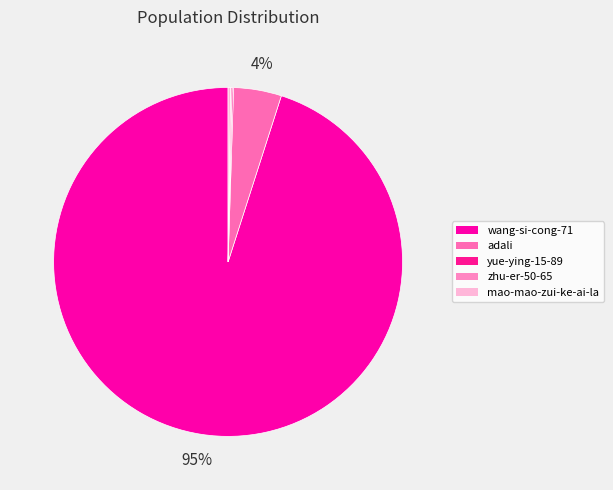

How many slices are in this pie chart?

5